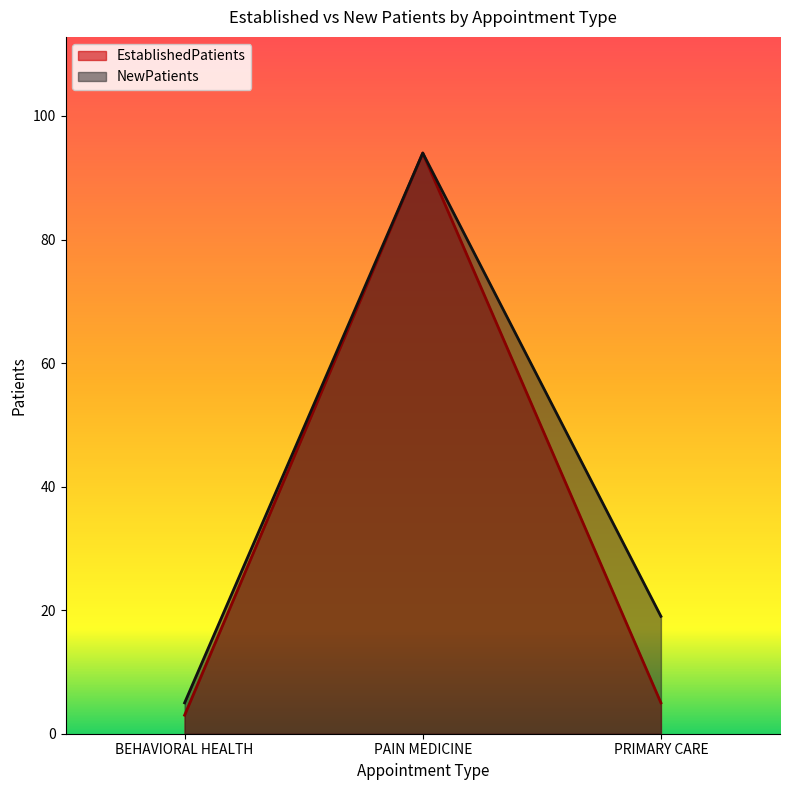

How many distinct data groups are displayed?

2